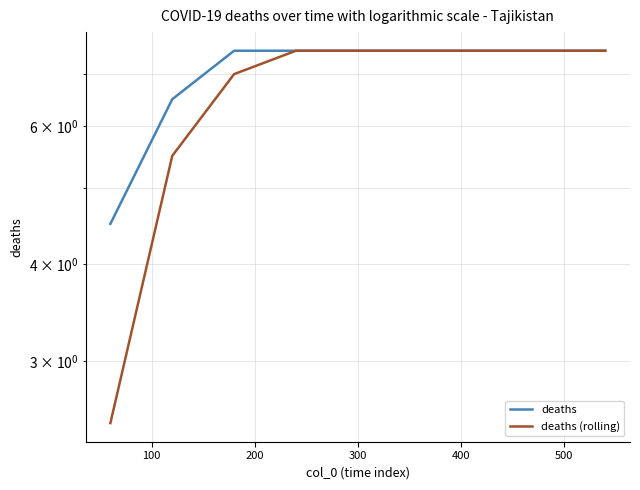

The deaths series shows 7.5 at 200. True or false?

True